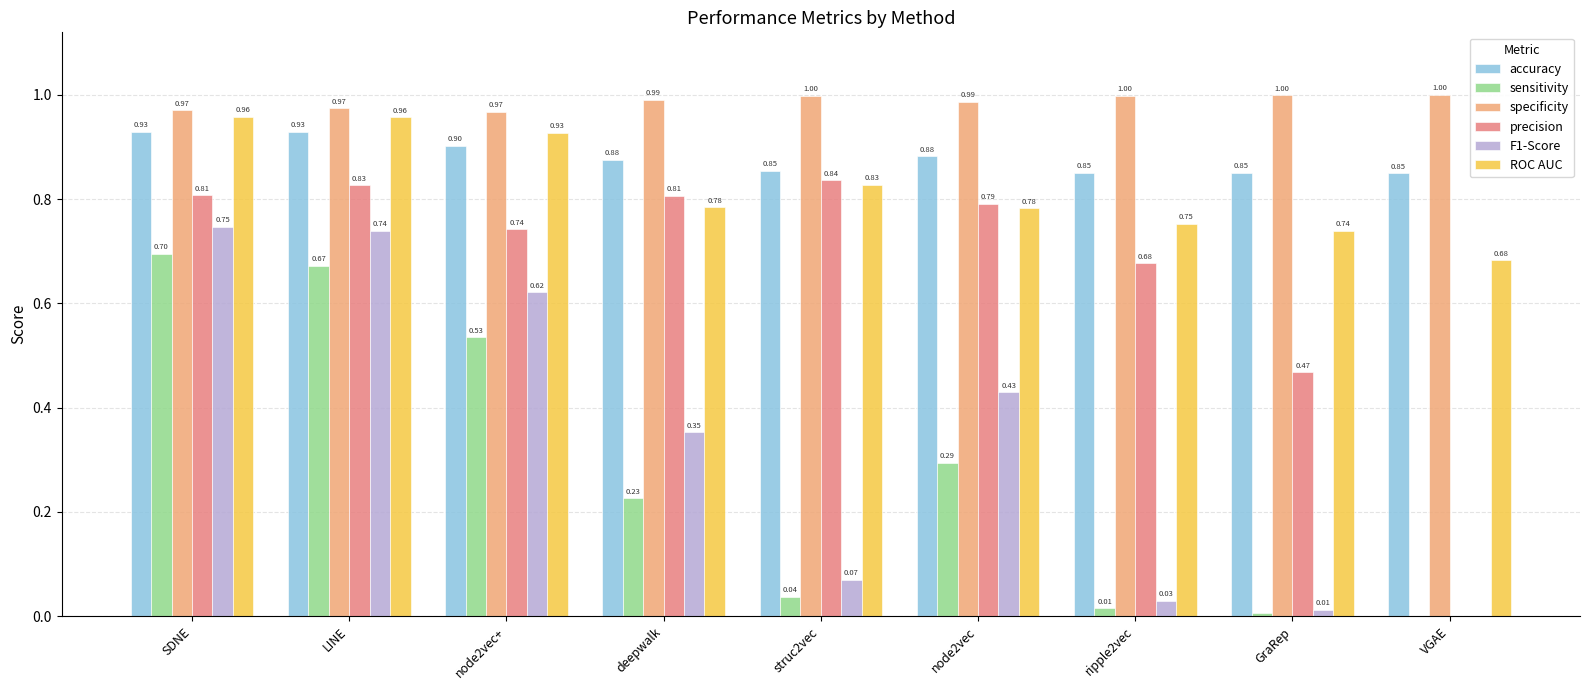

What is the total value across all series at ripple2vec?

3.3